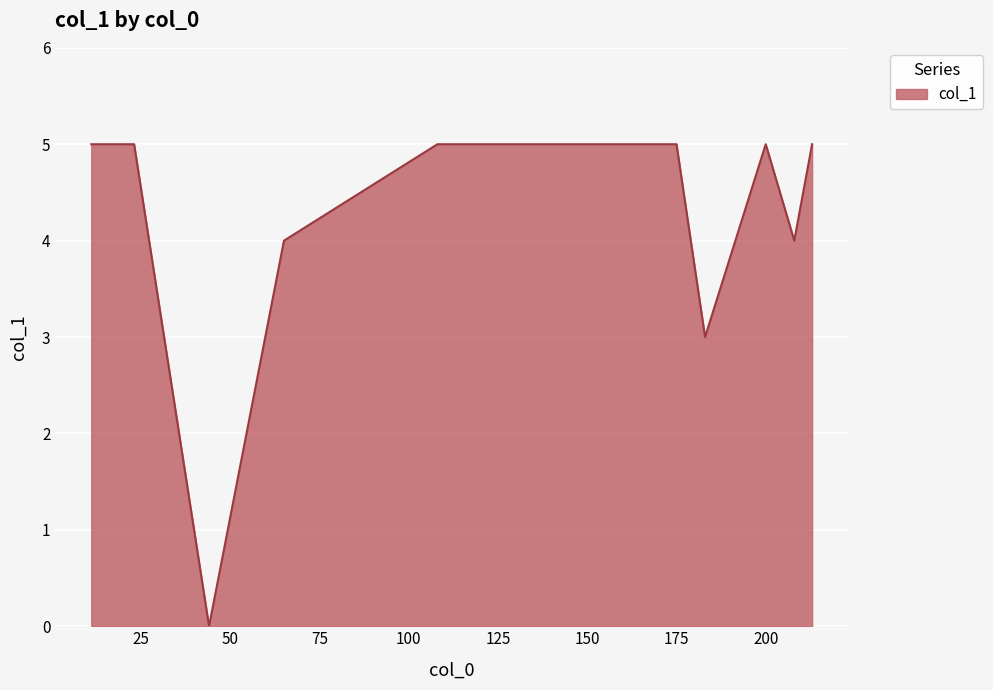

What is the maximum value shown in the chart?

5